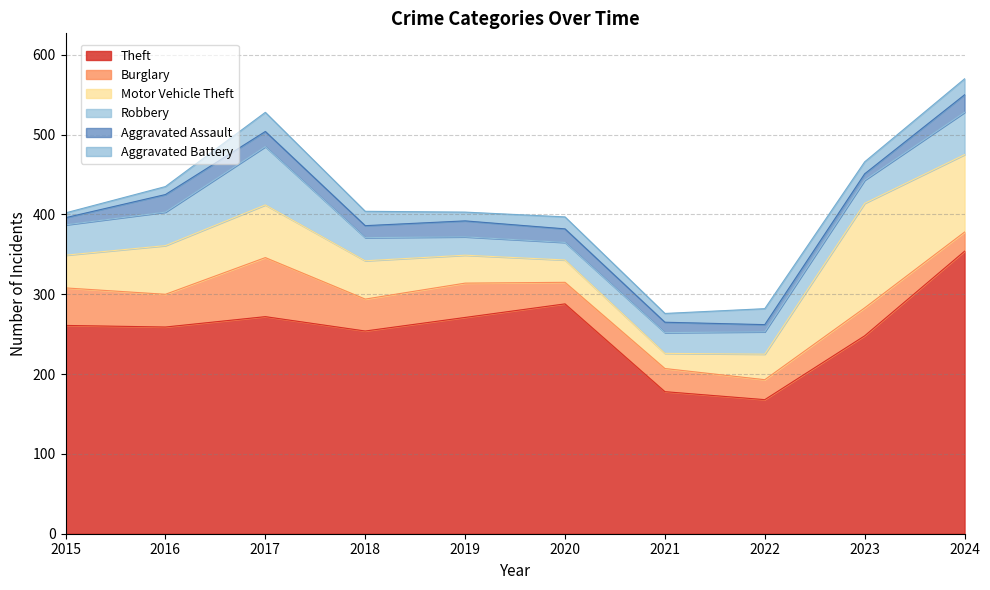

Reading left to right, transcribe all the data shown in this chart.

Theft: 261	259	272	254	271	288	178	168	248	354
Burglary: 47	41	74	40	43	27	29	25	35	24
Motor Vehicle Theft: 41	61	66	48	35	28	19	32	131	97
Robbery: 38	42	73	29	23	22	26	28	29	53
Aggravated Assault: 9	22	19	15	20	17	13	9	8	22
Aggravated Battery: 6	10	24	18	11	15	11	20	15	20